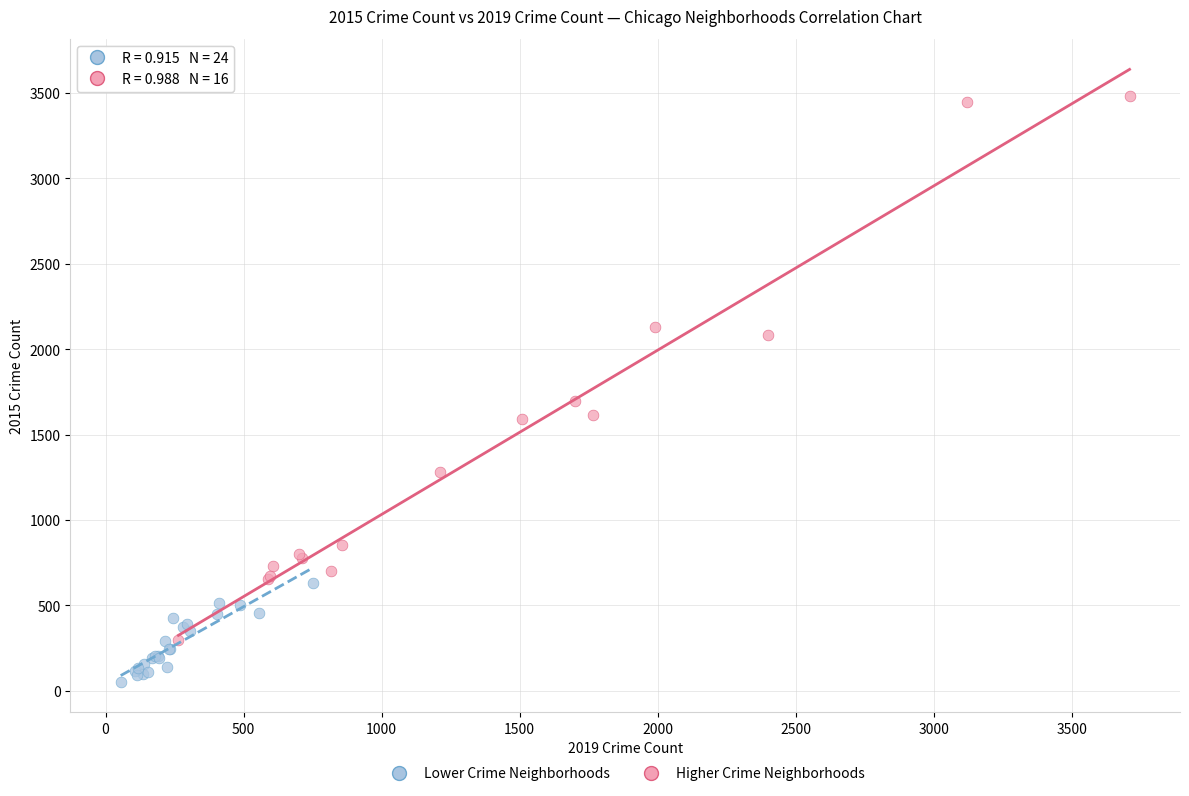

Which series reaches the minimum Y coordinate?

Lower Crime Neighborhoods